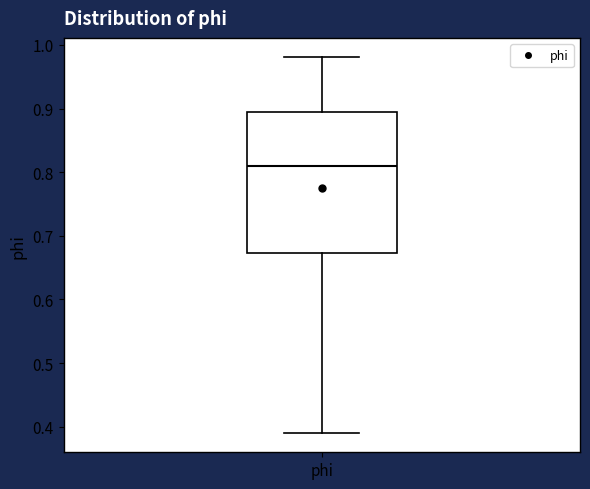

Read this box plot against the y-axis: the position of the median line, the range covered by the box, and the ends of both whiskers. The values are not printed on the chart, so give them approximately, as read against the axis.

median 0.81, box 0.67 to 0.90, whiskers 0.39 to 0.98